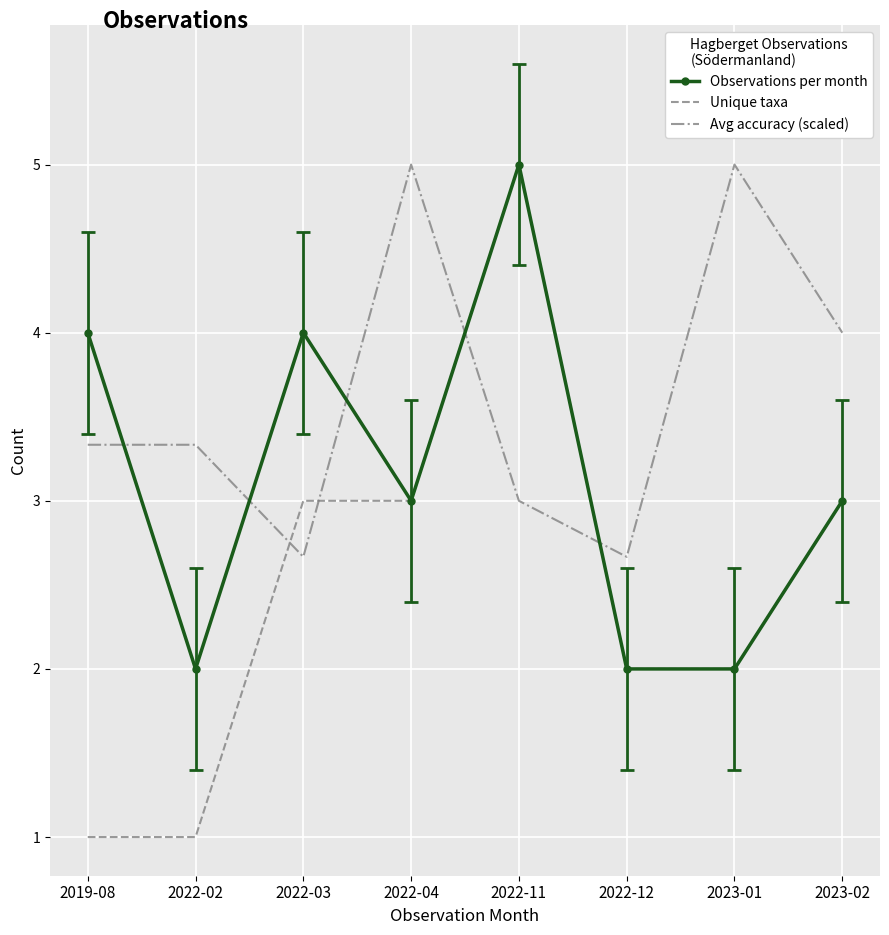

What position from the right is 2022-03?

6